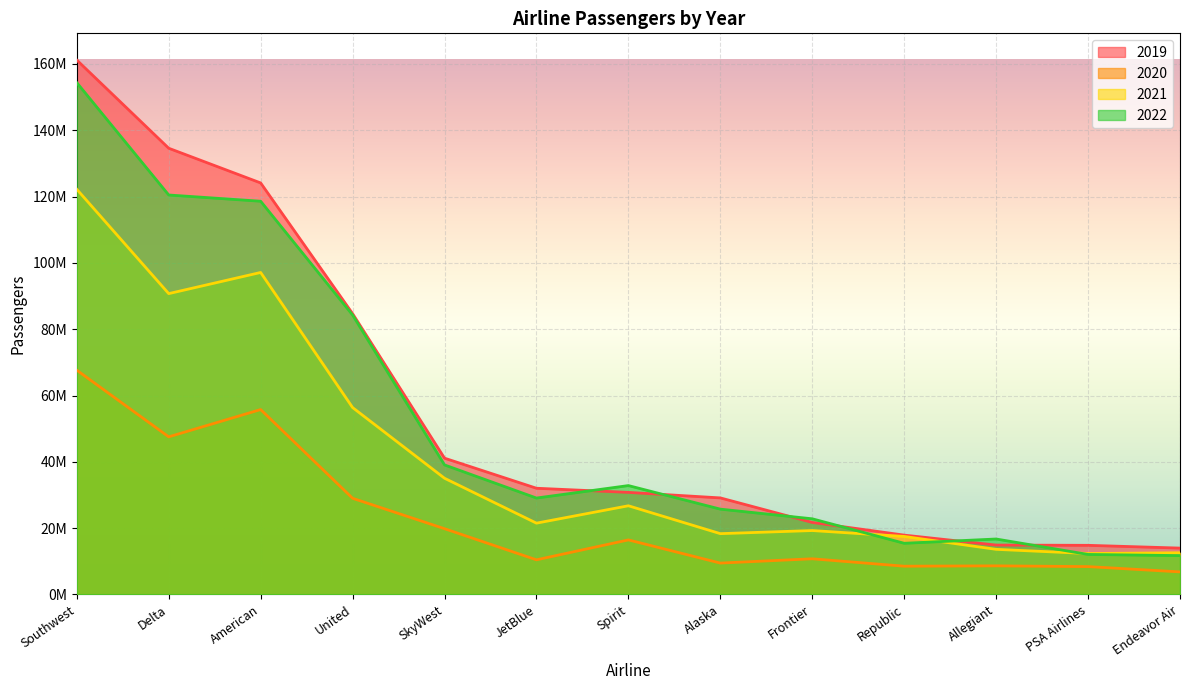

Reading left to right, what are all the values shown in this chart?

2019: Southwest=161176084	Delta=134580583	American=124117578	United=84708485	SkyWest=41108993	JetBlue=32038598	Spirit=30794312	Alaska=29125652	Frontier=21728389	Republic=17903539	Allegiant=14903497	PSA Airlines=14826012	Endeavor Air=13990069
2020: Southwest=67642144	Delta=47544054	American=55773609	United=29012987	SkyWest=19842834	JetBlue=10455429	Spirit=16459878	Alaska=9472719	Frontier=10767591	Republic=8529674	Allegiant=8636167	PSA Airlines=8410357	Endeavor Air=6814886
2021: Southwest=122200882	Delta=90737209	American=97115422	United=56377172	SkyWest=35055725	JetBlue=21513504	Spirit=26754338	Alaska=18346782	Frontier=19282503	Republic=17503114	Allegiant=13615025	PSA Airlines=12352181	Endeavor Air=12583933
2022: Southwest=154365229	Delta=120479987	American=118600369	United=84291402	SkyWest=39073719	JetBlue=29085026	Spirit=32844049	Alaska=25739771	Frontier=22824661	Republic=15441564	Allegiant=16732139	PSA Airlines=12076881	Endeavor Air=11722555